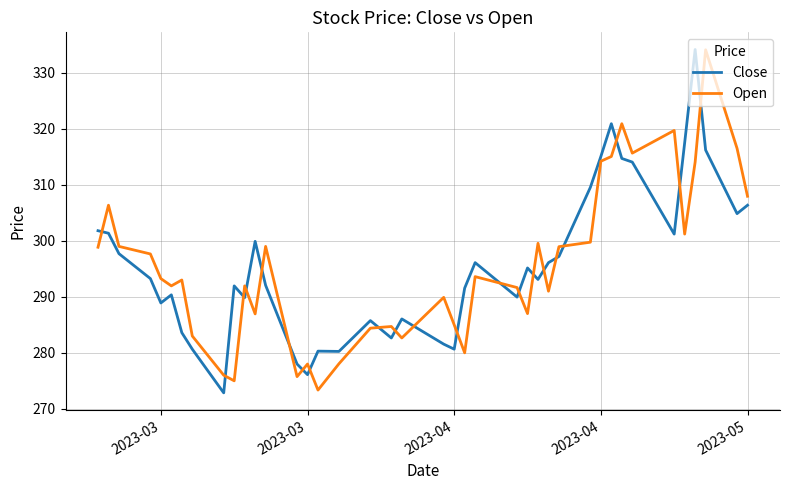

How many intersections are there between Open and Close?

21